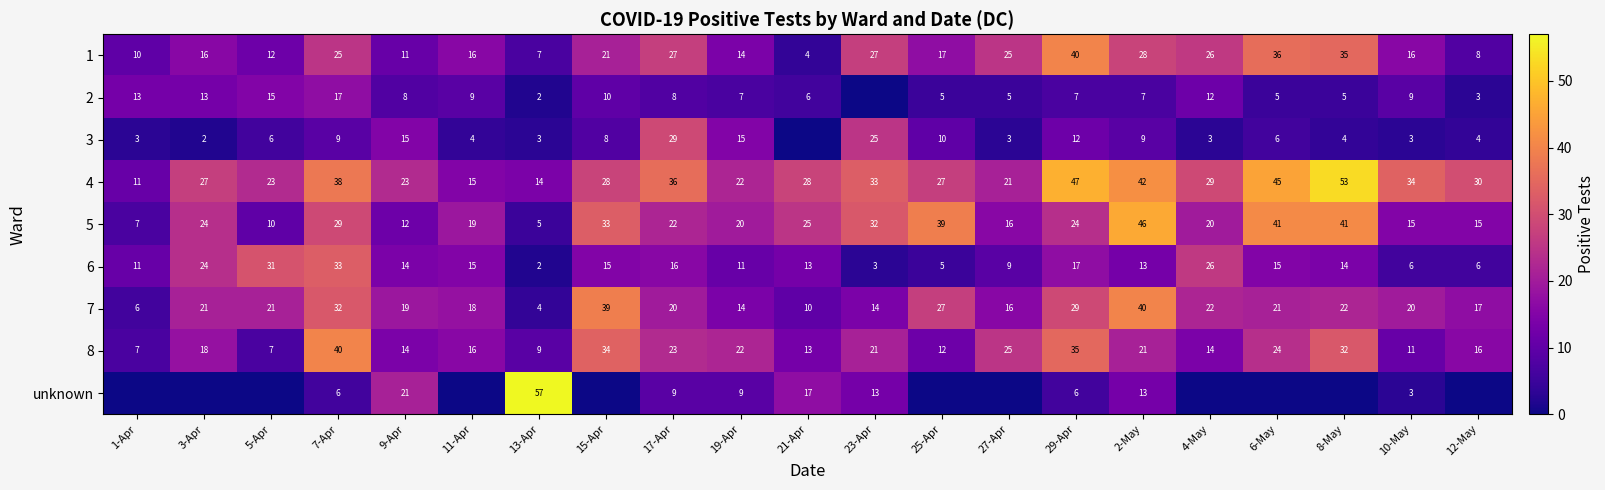

Is the value of 3 at 5-Apr greater than the value of 7 at 10-May?

No